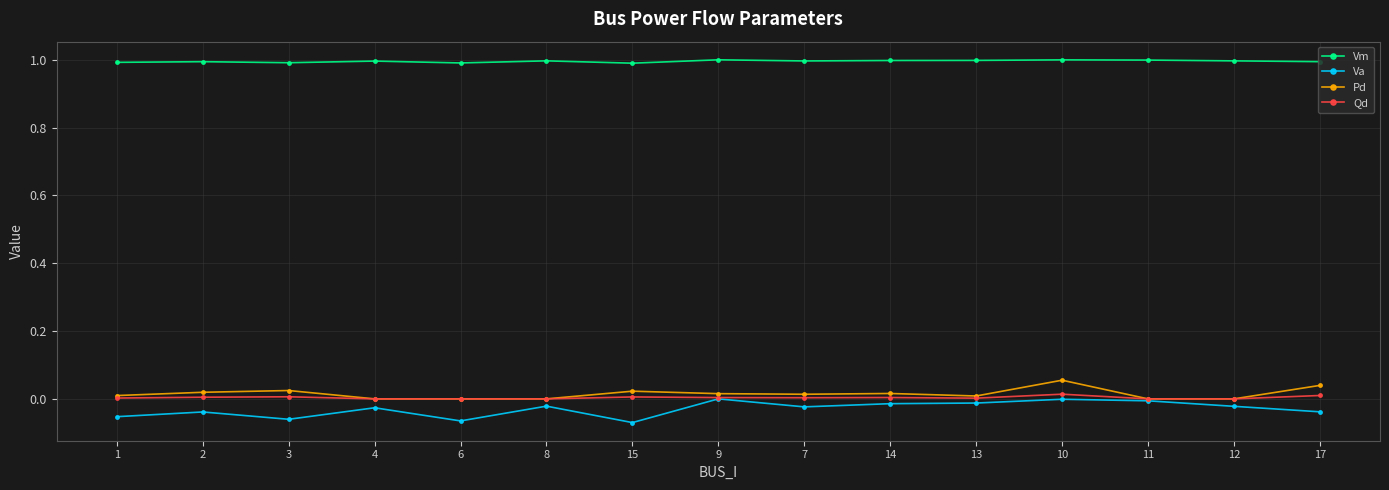

Which series has the largest total across all categories?

Vm